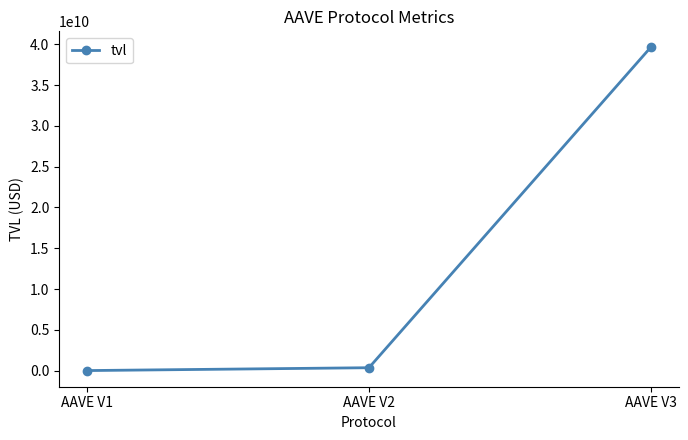

What is the greatest value displayed?

39596874987.8